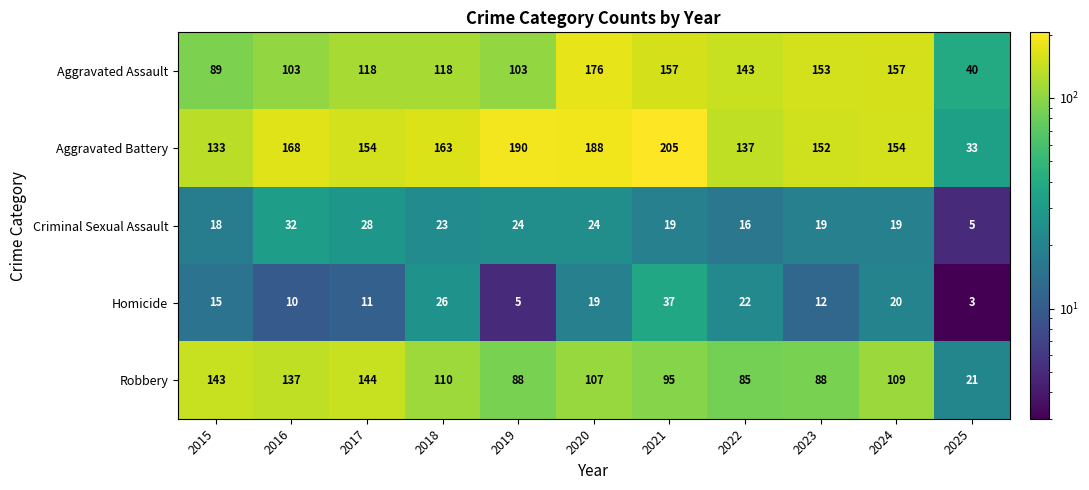

What is the sum of all Aggravated Assault values?

1357